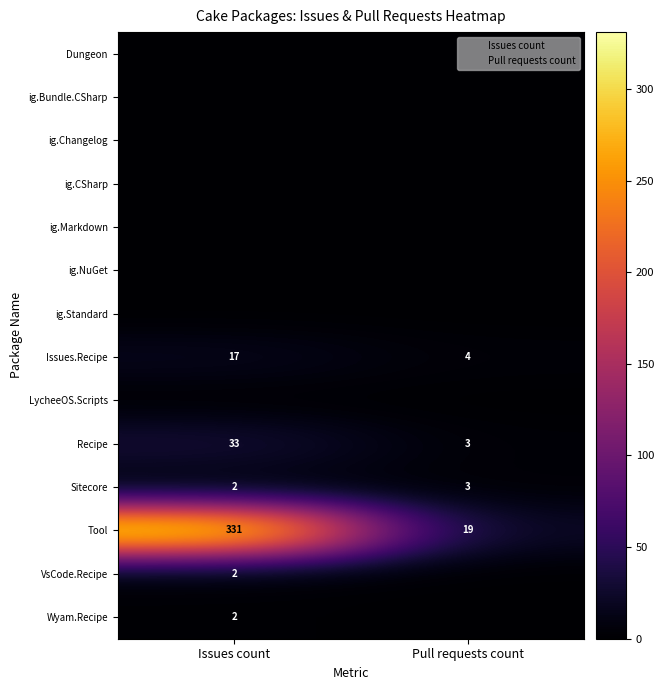

Rank the categories by Sitecore value from highest to lowest.

Pull requests count, Issues count